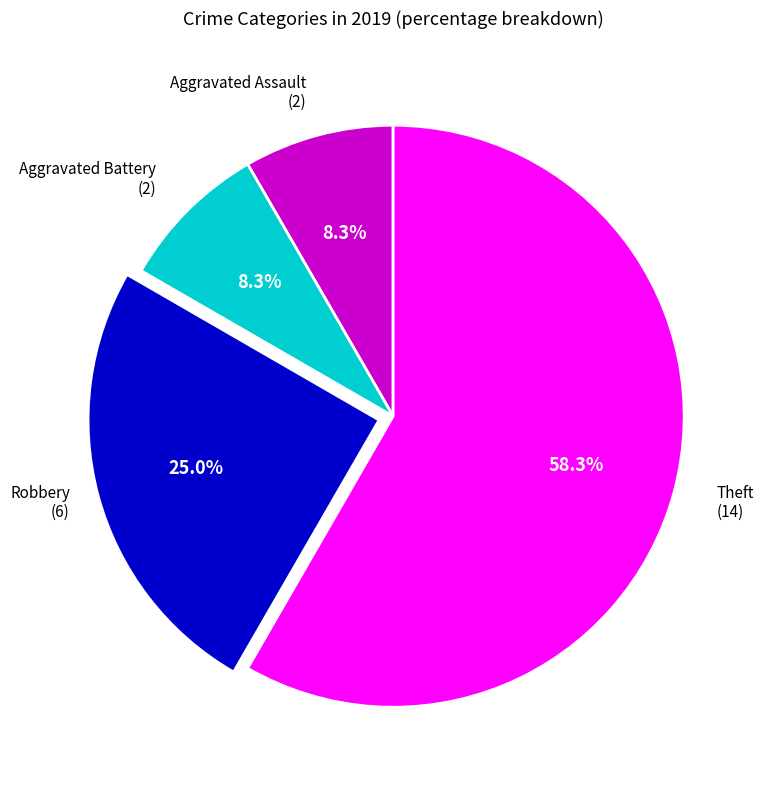

Does any single category account for the majority?

Yes